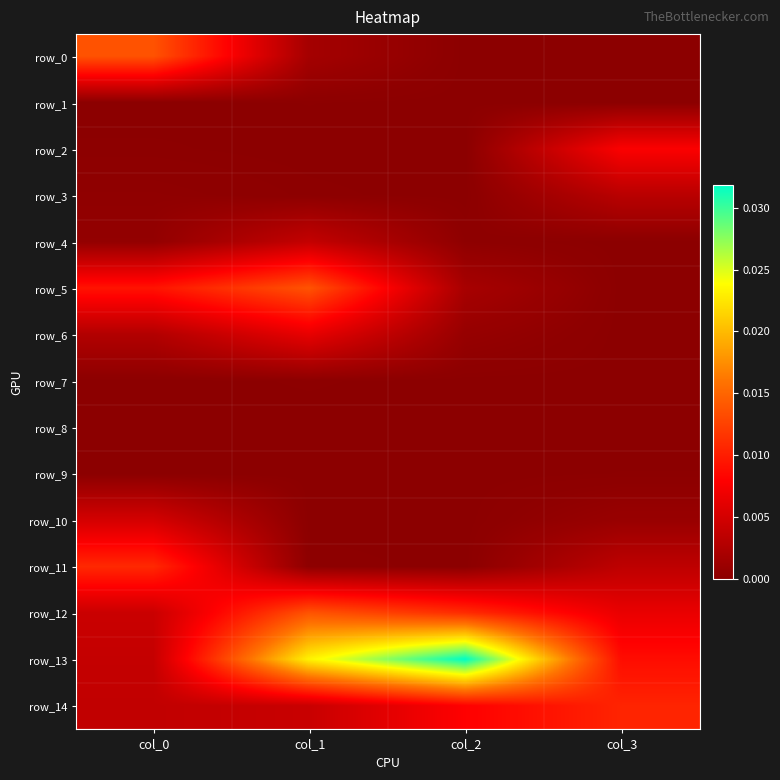

Which series has the largest range (max minus min)?

row_13